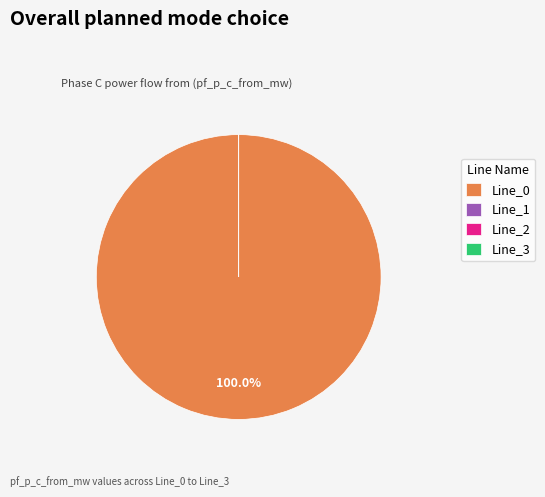

To the nearest percent, what is the difference between the Line_0 and Line_1 slice percentages?

100%